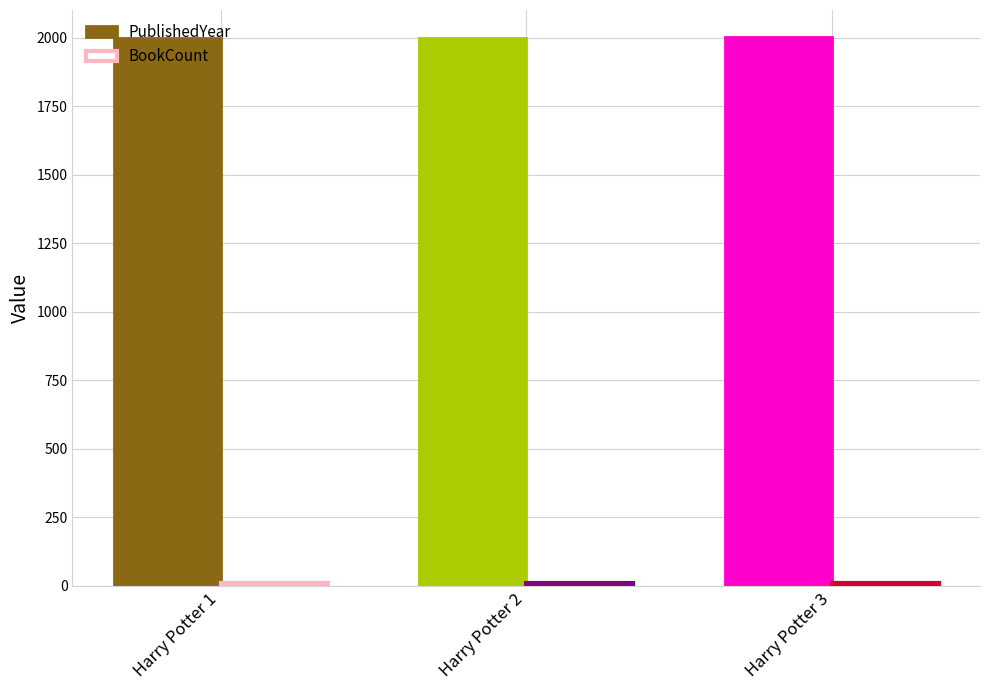

Read the BookCount value at Harry Potter 3.

10